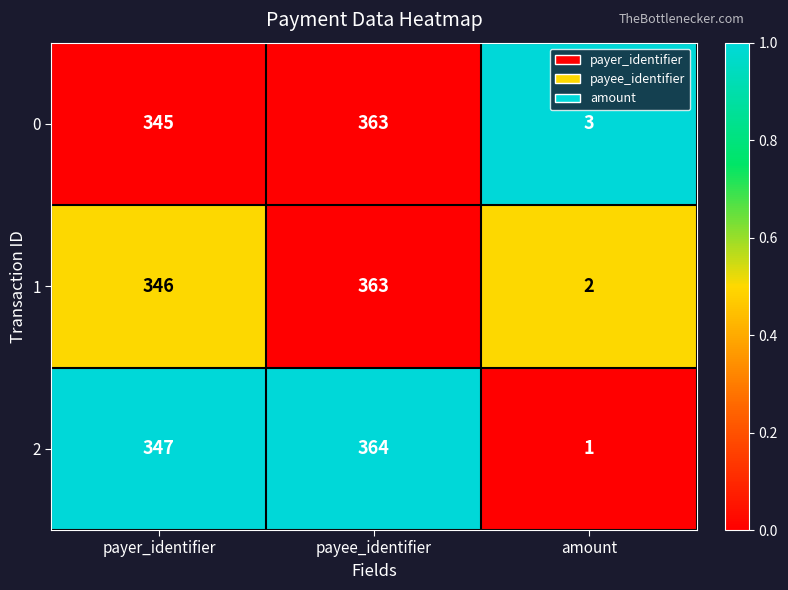

Rank the series at payer_identifier from highest to lowest value.

2, 1, 0